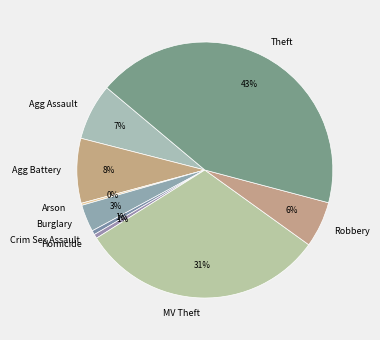

Which slice is the largest?

Theft